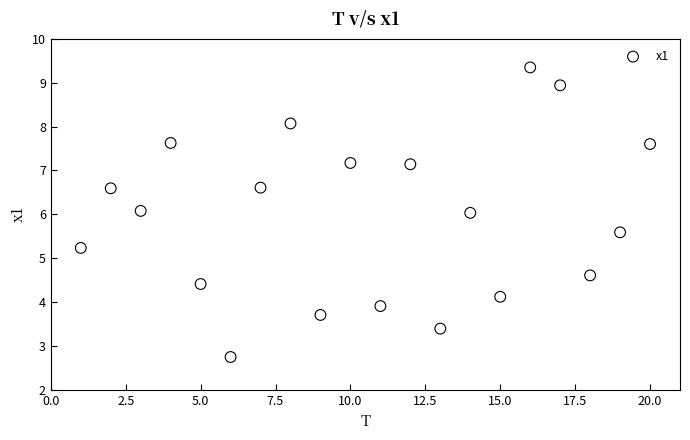

What is the range of Y values (max minus min)?

6.6